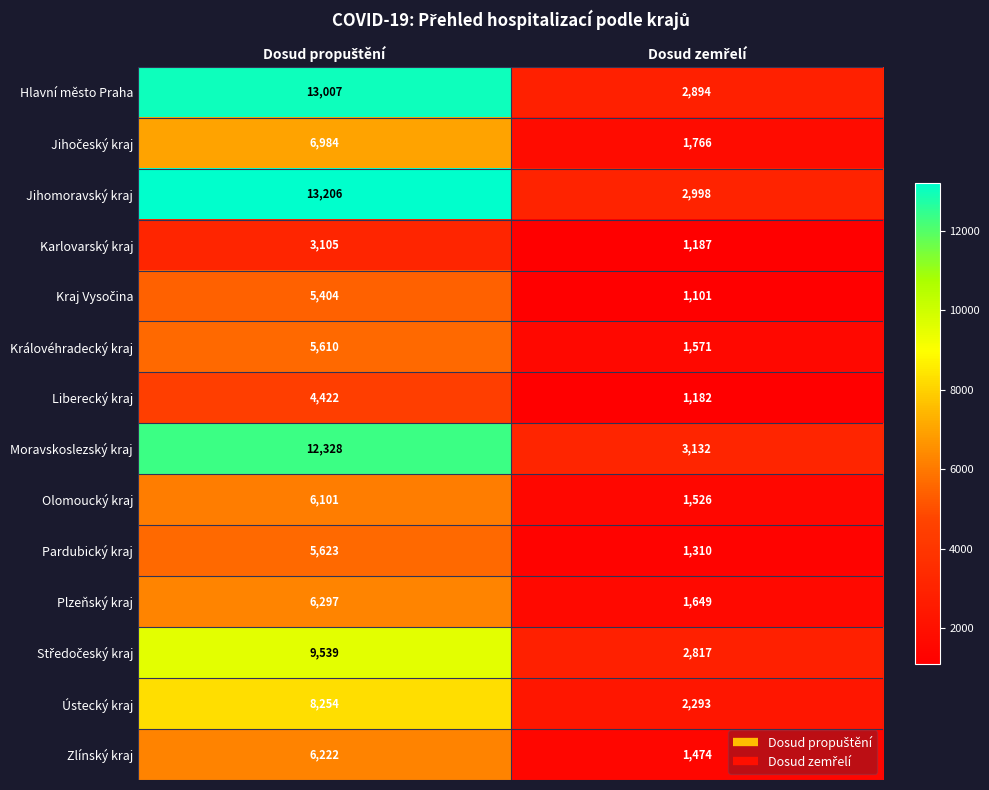

Which series has the widest spread of values?

Jihomoravský kraj